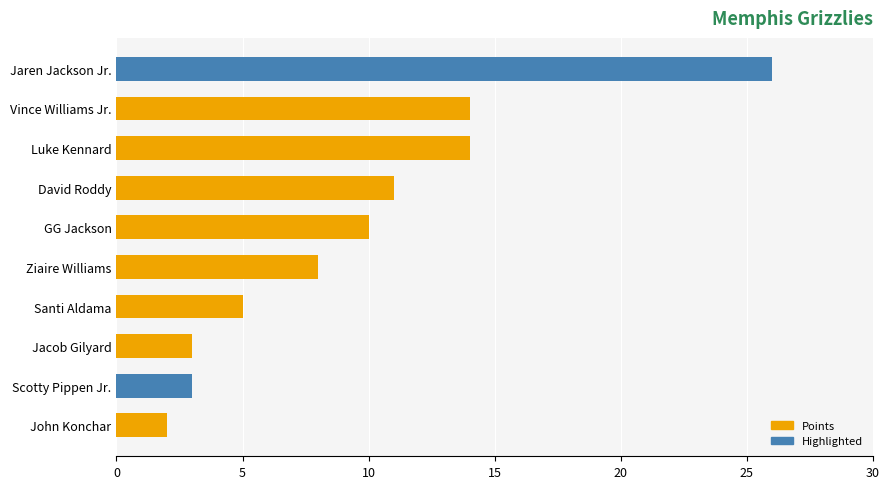

The value at Scotty Pippen Jr. is 3. True or false?

True